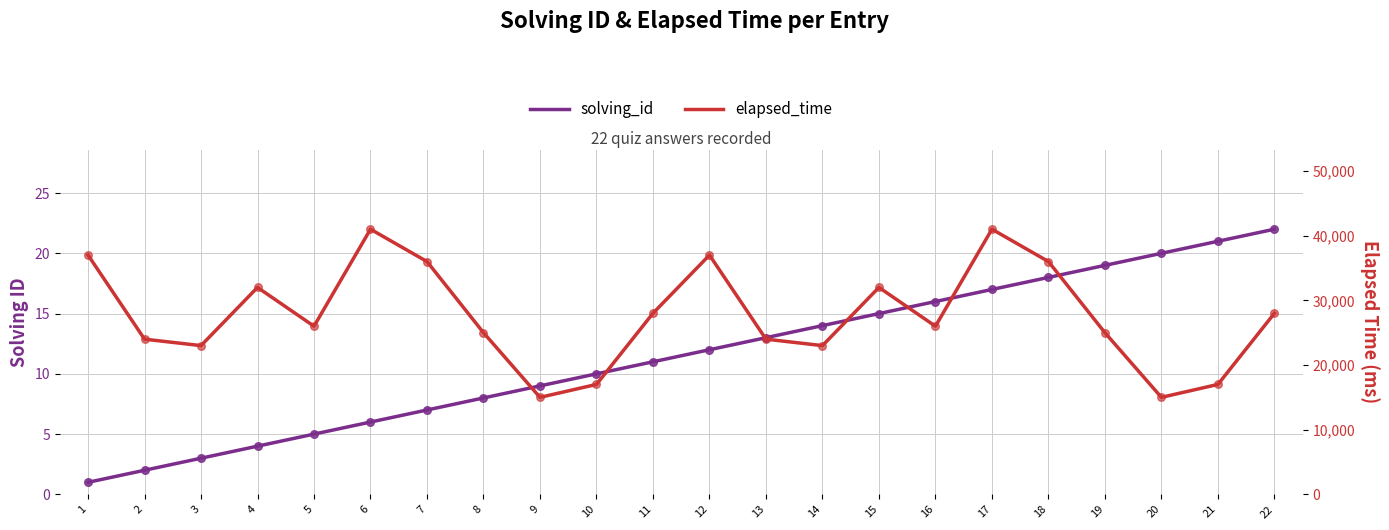

Which series has the widest spread of Y values?

elapsed_time